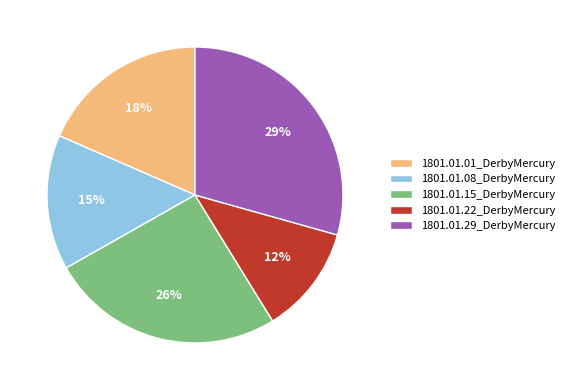

How many segments does this pie chart have?

5